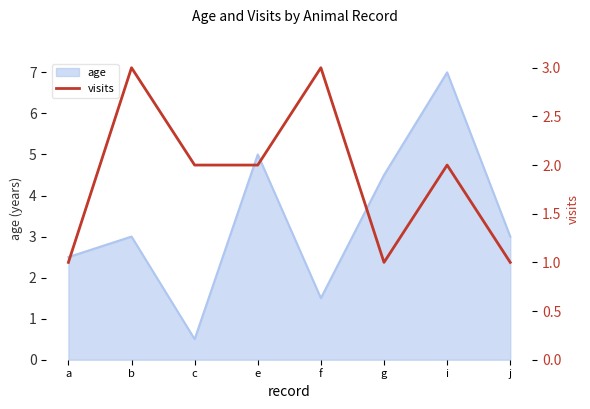

What is the label of the 4th point from the right?

f